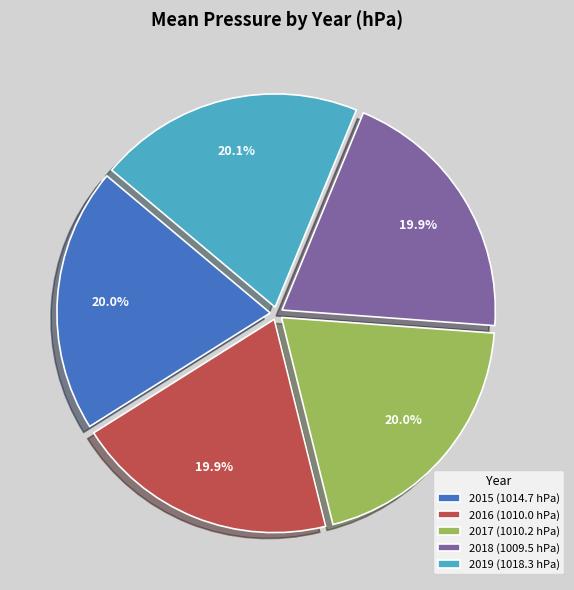

Is it true that 2019 is 35% of the pie?

False